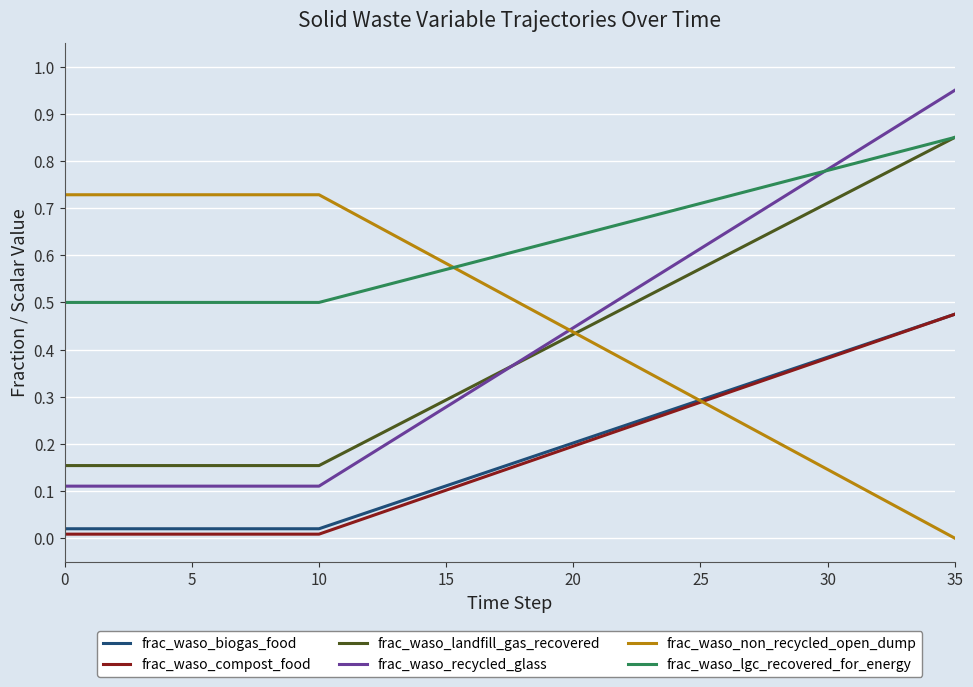

True or false: frac_waso_recycled_glass and frac_waso_compost_food cross at least once.

False